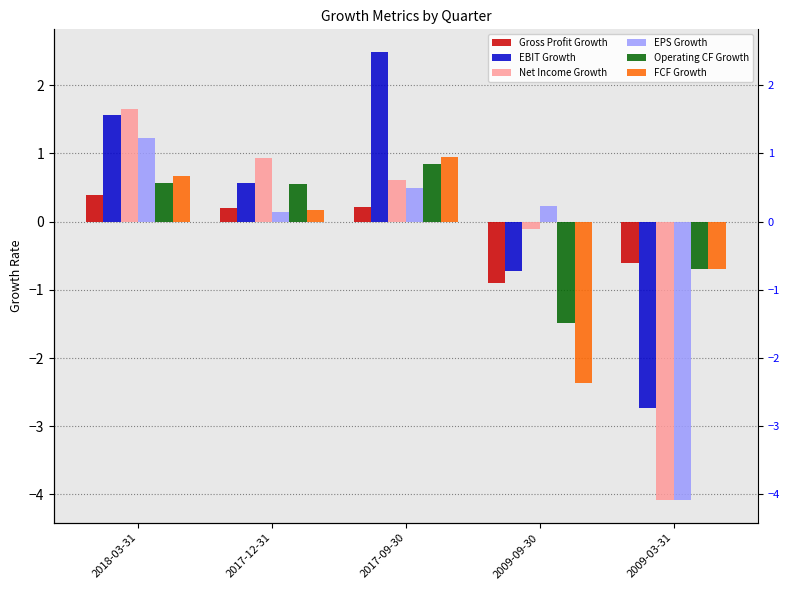

What is the average value of the EBIT Growth series?

0.2